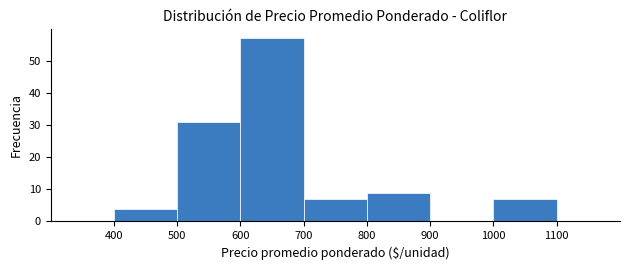

Reading left to right, list every bar in this chart as the range it spans on the x-axis followed by its height. The values are not printed on the chart, so give them approximately, as read against the axis.

300 to 400: 0
400 to 500: 4
500 to 600: 31
600 to 700: 57
700 to 800: 7
800 to 900: 9
900 to 1000: 0
1000 to 1100: 7
1100 to 1200: 0